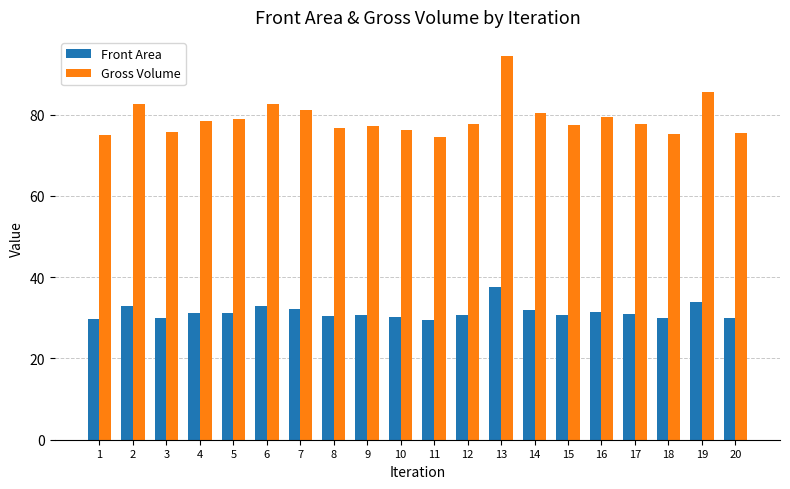

What is the maximum value for Front Area?

37.5